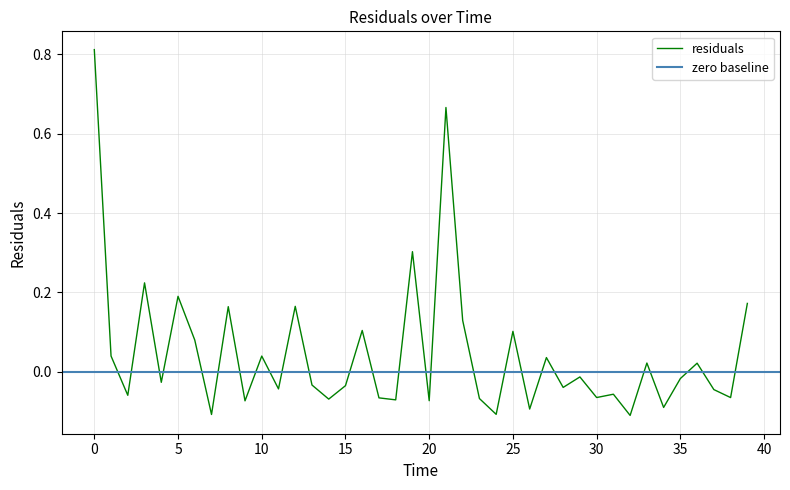

Does the chart display data point markers on the line(s)?

No